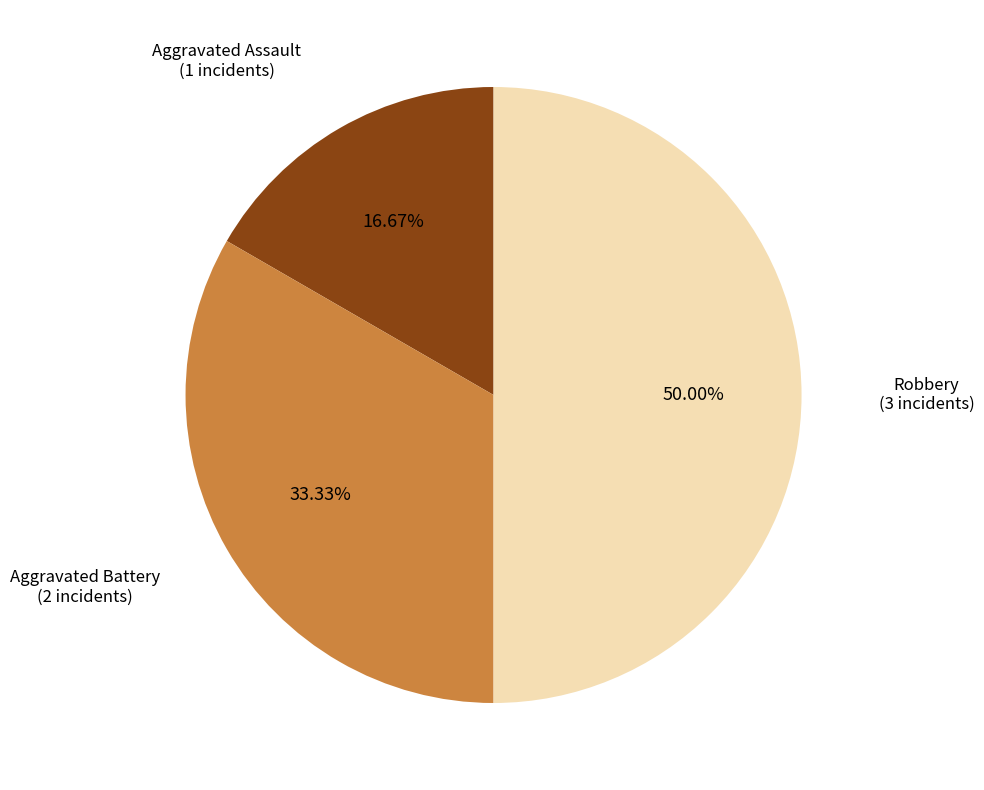

To the nearest percent, what is the difference between the largest and smallest slice percentages?

33%